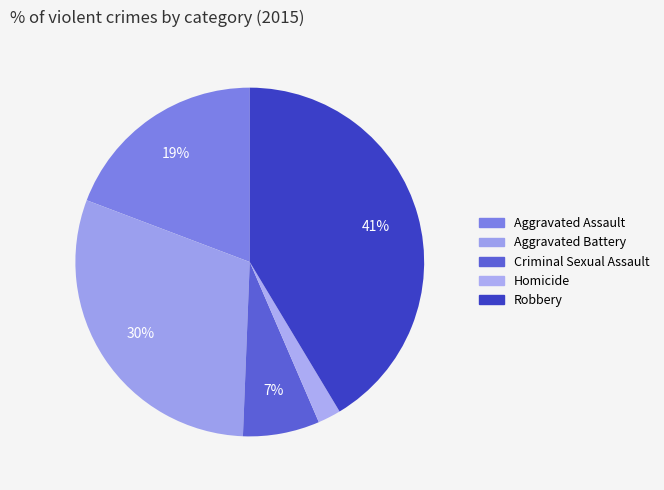

What is the smallest slice in the pie chart?

Homicide